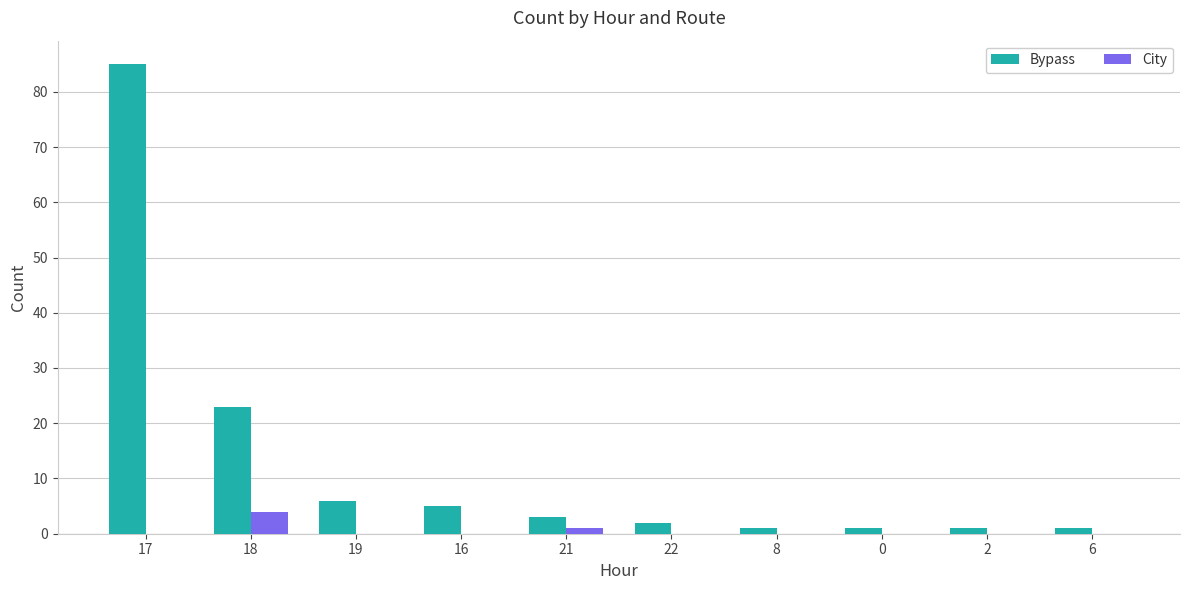

At which label is Bypass closest to 43?

18